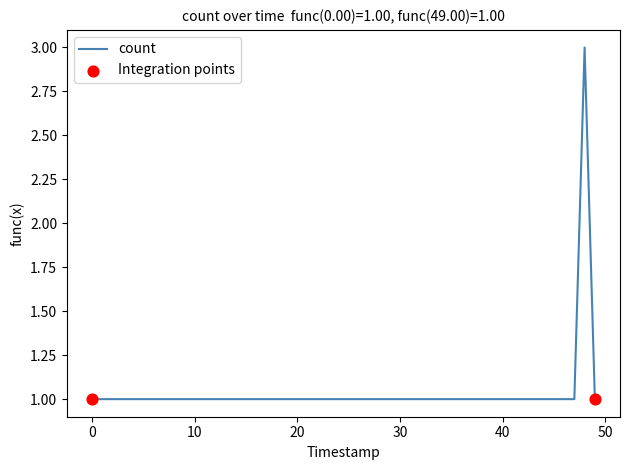

What is the sum of all values?

7